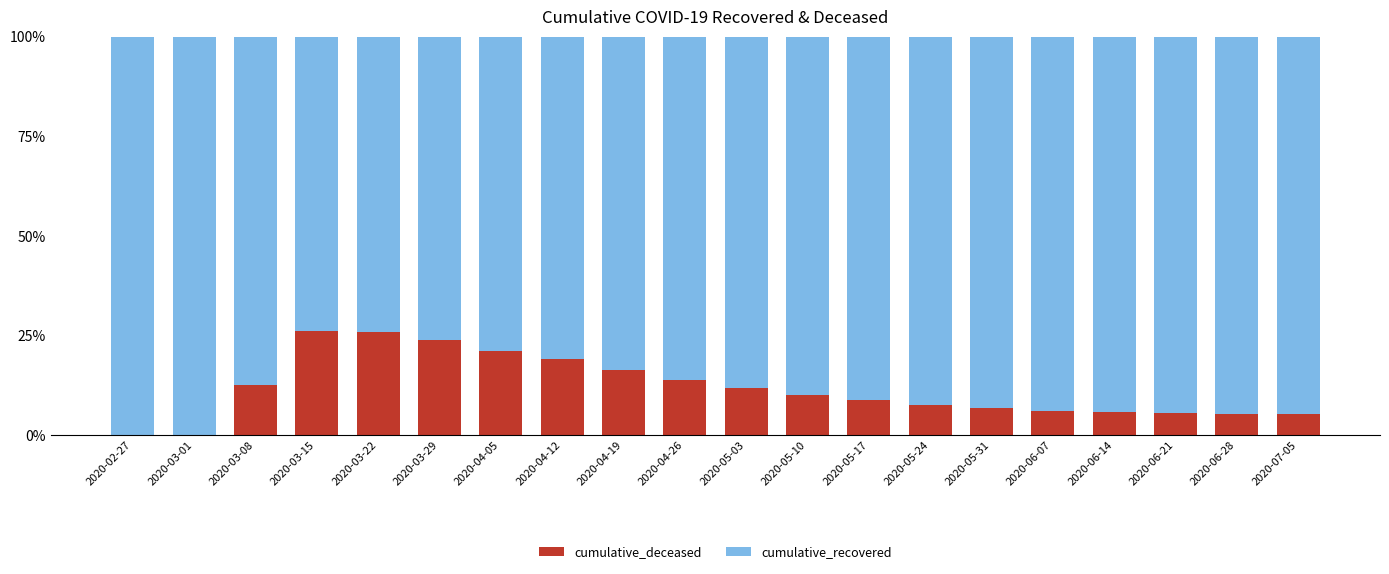

What is the highest value of the cumulative_deceased series?

26.2